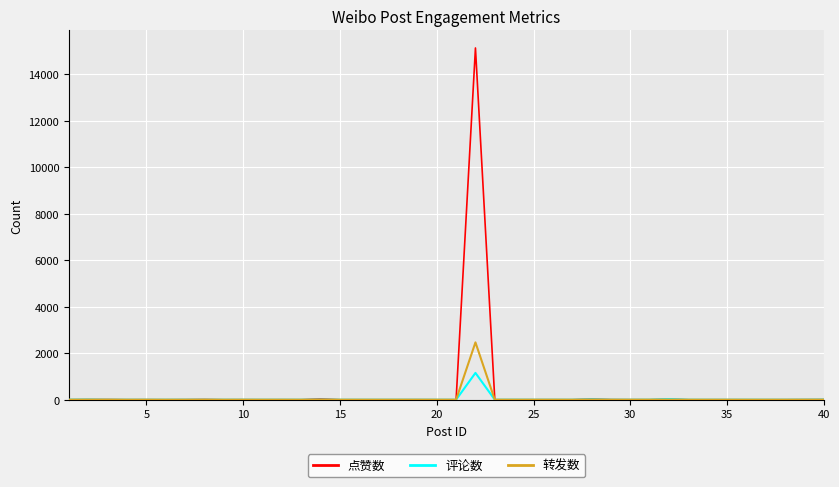

Rank the series by their maximum value, from highest to lowest.

点赞数, 转发数, 评论数